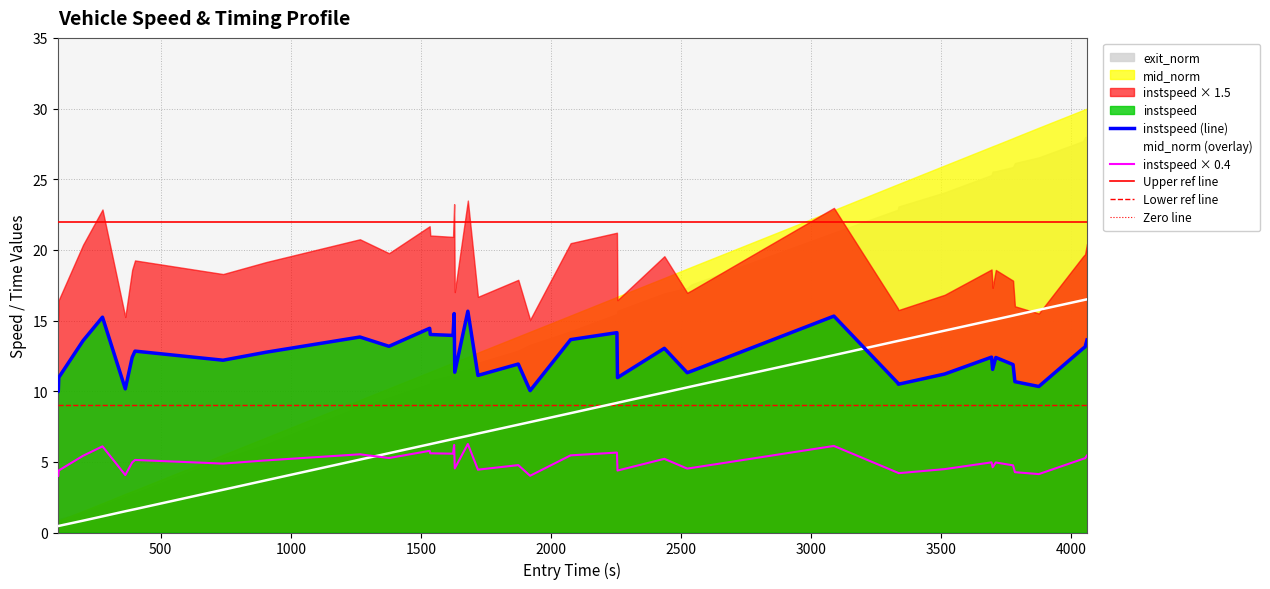

Is the value of mid_norm at 35 greater than the value of instspeed at 30?

Yes